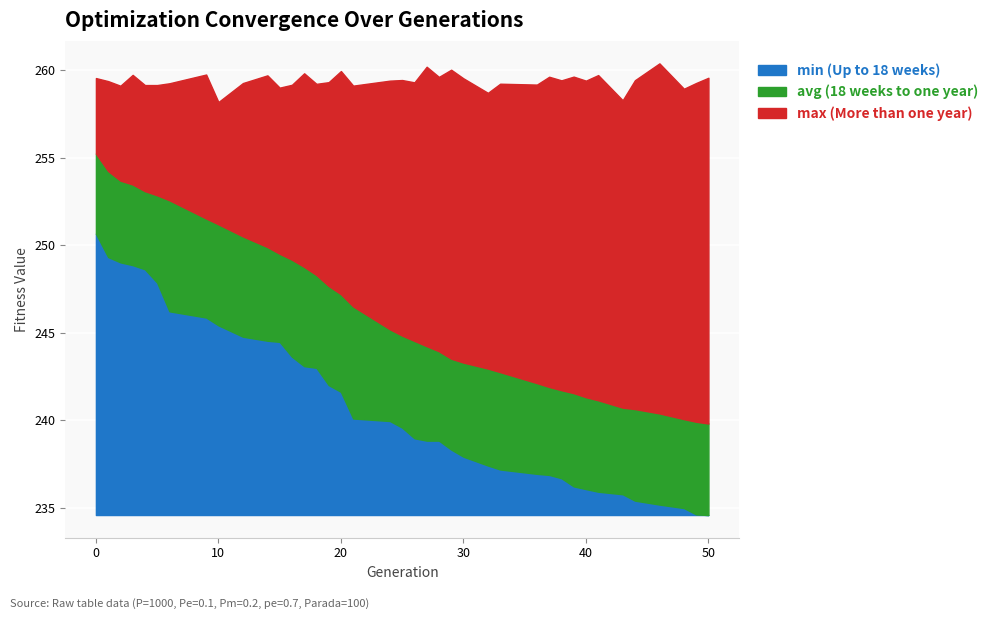

Reading right to left, transcribe all the data shown in this chart.

min (Up to 18 weeks): 50=234.6	49=234.6	48=235.0	46=235.2	44=235.4	43=235.8	41=235.9	40=236.1	39=236.2	38=236.7	37=236.9	36=236.9	33=237.2	32=237.4	30=237.9	29=238.3	28=238.8	27=238.8	26=239.0	25=239.6	24=239.9	21=240.1	20=241.6	19=242.0	18=243.0	17=243.1	16=243.6	15=244.5	14=244.5	12=244.8	10=245.4	9=245.9	6=246.2	5=247.9	4=248.6	3=248.9	2=249.0	1=249.3	0=250.7
avg (18 weeks to one year): 50=239.8	49=239.9	48=240.1	46=240.4	44=240.6	43=240.7	41=241.1	40=241.3	39=241.5	38=241.7	37=241.9	36=242.1	33=242.7	32=242.9	30=243.3	29=243.5	28=243.9	27=244.2	26=244.5	25=244.8	24=245.2	21=246.5	20=247.2	19=247.7	18=248.3	17=248.8	16=249.2	15=249.5	14=249.9	12=250.5	10=251.2	9=251.5	6=252.6	5=252.8	4=253.1	3=253.5	2=253.7	1=254.2	0=255.2
max (More than one year): 50=259.6	49=259.3	48=258.9	46=260.4	44=259.4	43=258.3	41=259.7	40=259.4	39=259.6	38=259.4	37=259.6	36=259.2	33=259.2	32=258.7	30=259.5	29=260.0	28=259.6	27=260.2	26=259.3	25=259.4	24=259.4	21=259.1	20=260.0	19=259.3	18=259.2	17=259.8	16=259.2	15=259.0	14=259.7	12=259.3	10=258.2	9=259.8	6=259.3	5=259.2	4=259.2	3=259.7	2=259.1	1=259.4	0=259.6